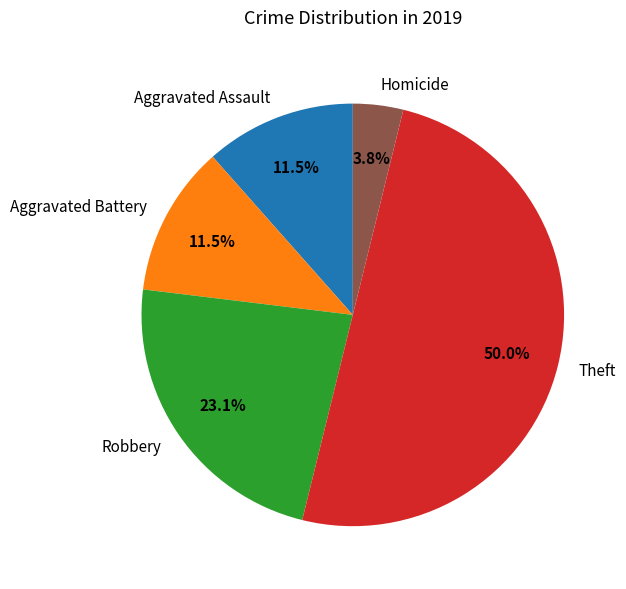

Is Aggravated Assault the majority of the pie?

No